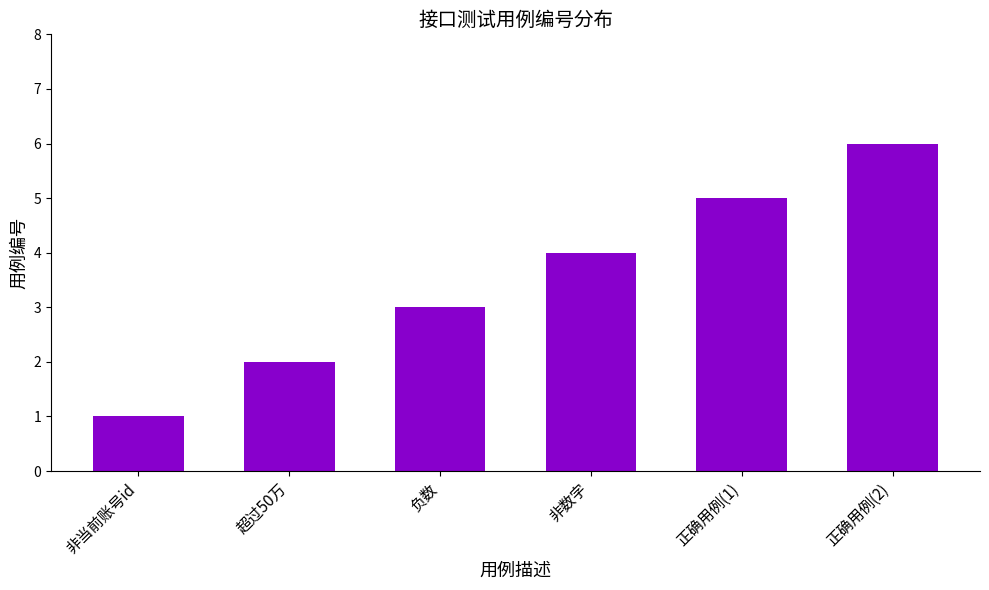

The value at 非当前账号id is 1. True or false?

True